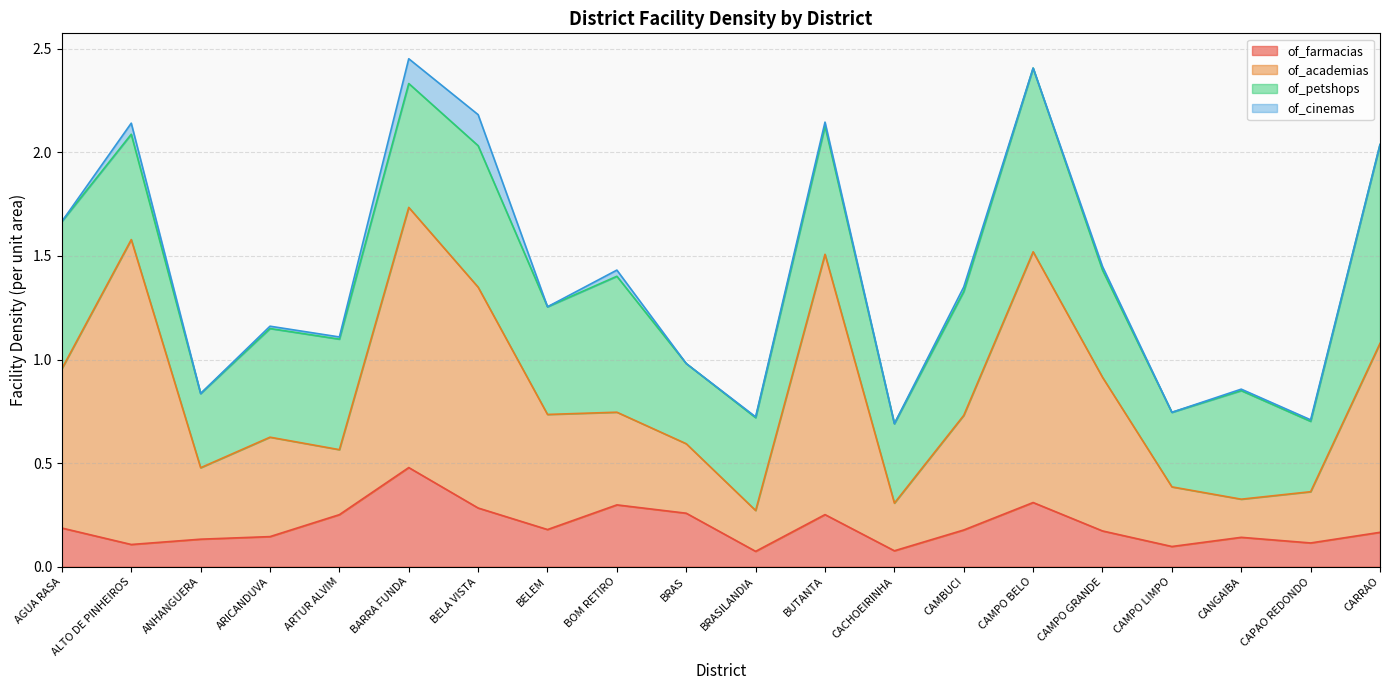

Which series changed the most between BRASILANDIA and CAMBUCI?

of_academias